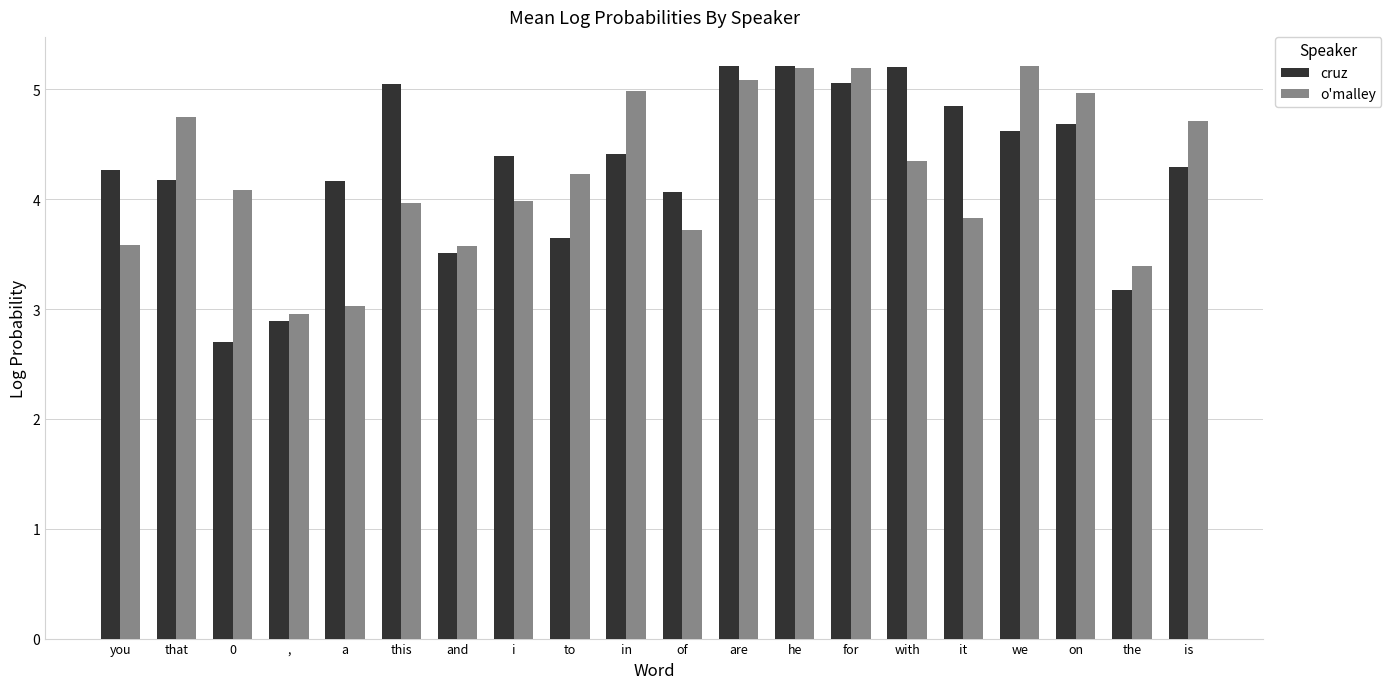

What is the lowest value of the o'malley series?

3.0